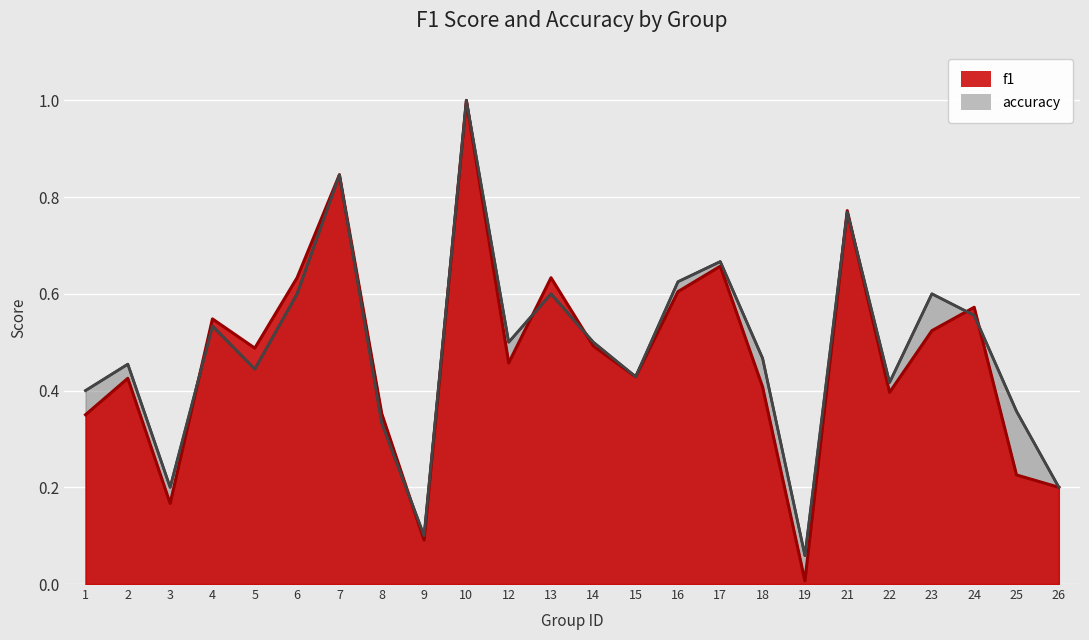

Is it true that the value at 5 is 0.4?

True